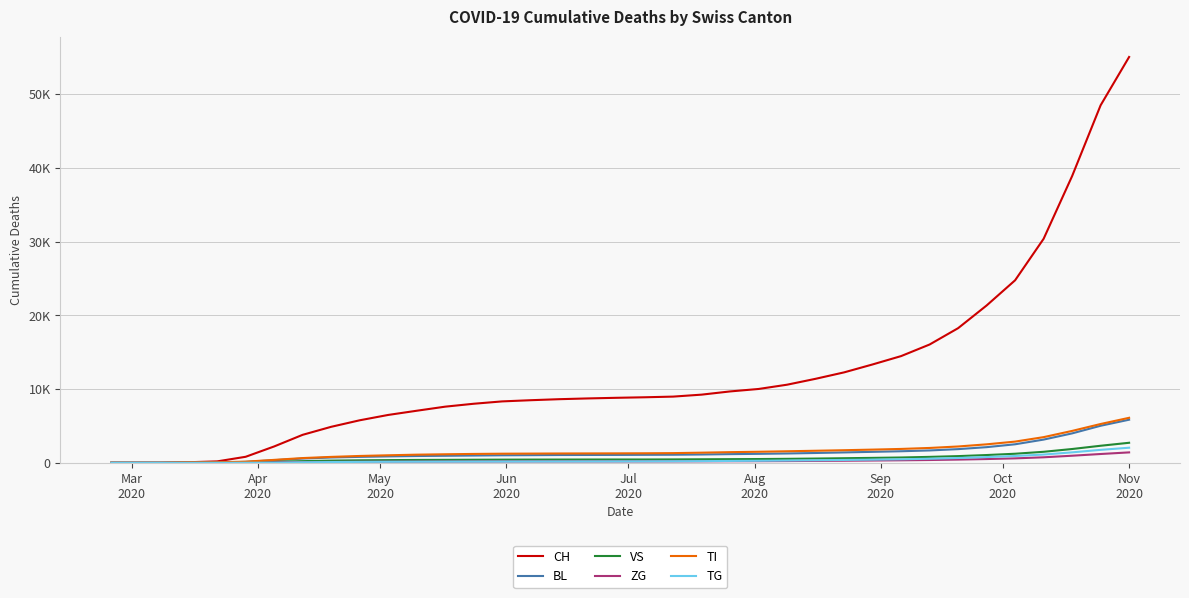

What are all the series names shown in the legend?

CH, BL, VS, ZG, TI, TG